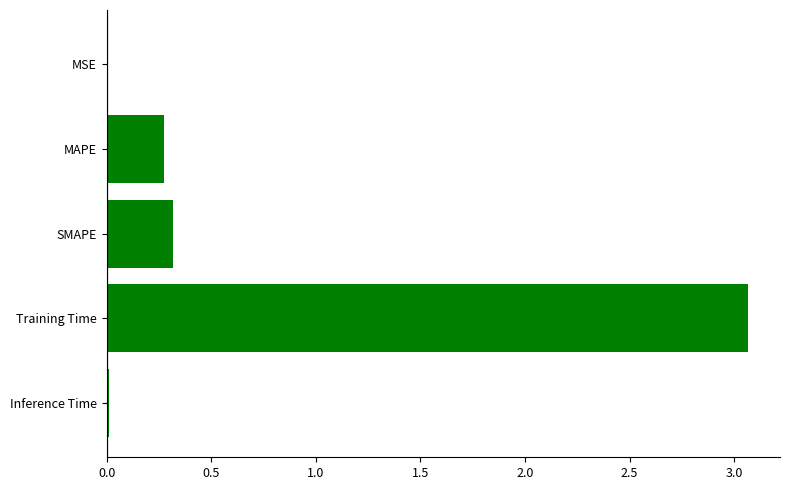

True or false: the data shows 0.3 at MAPE.

True